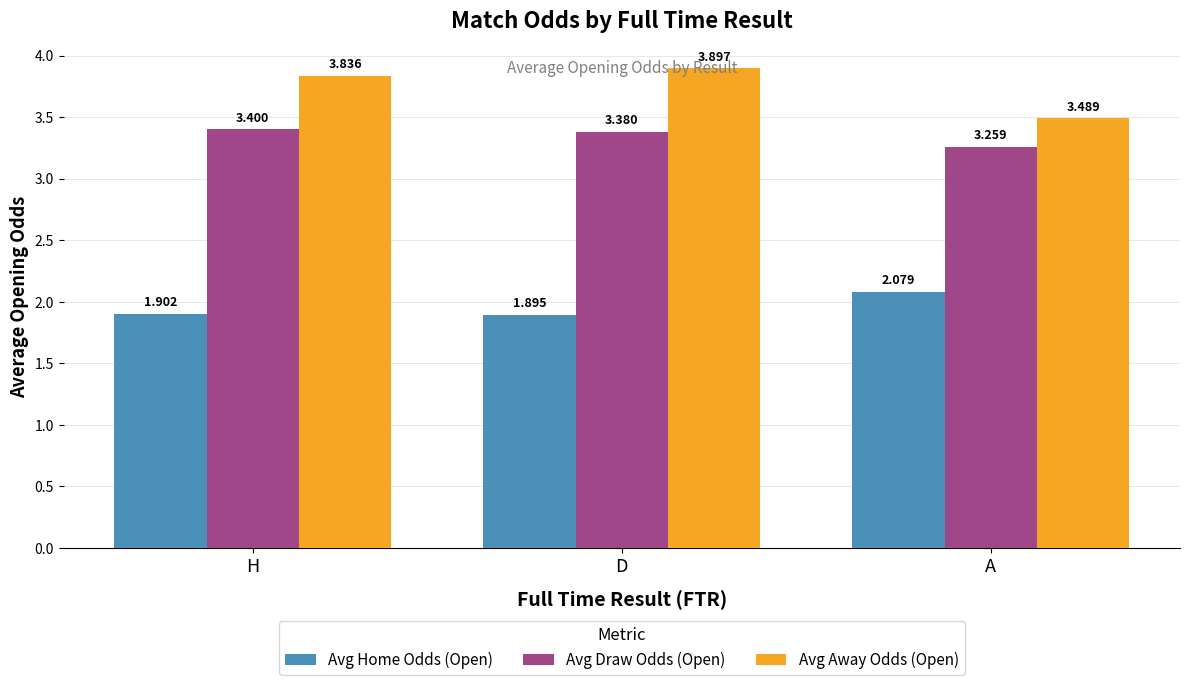

Where is Avg Draw Odds (Open) nearest to the value 3?

A